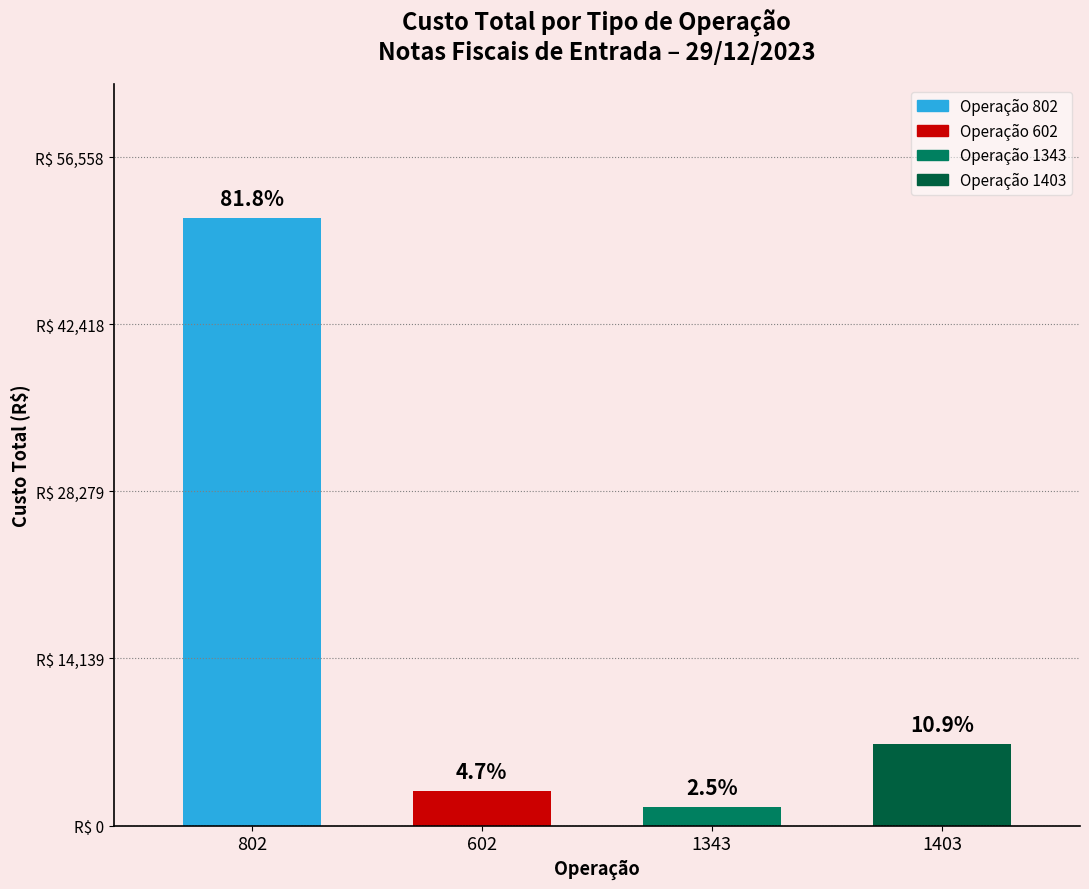

Are the bars horizontal?

No